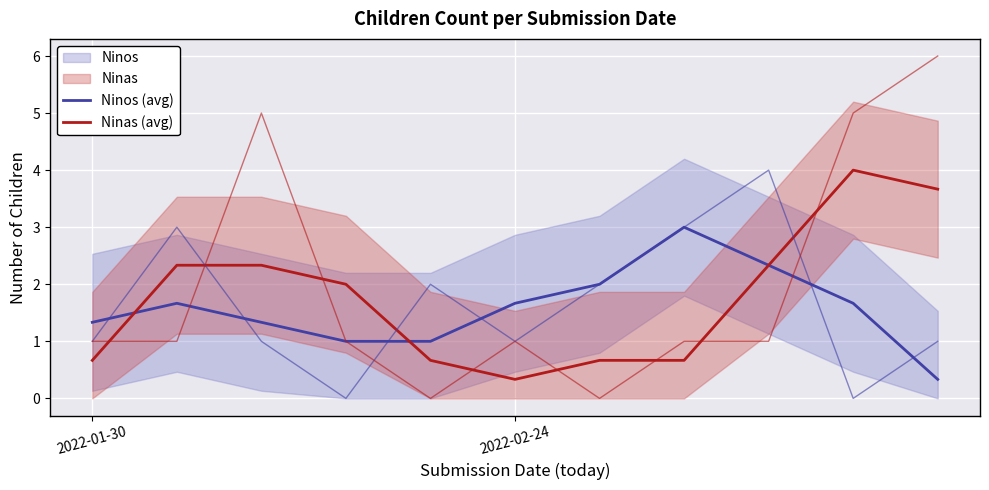

Rank the series by their average value, from highest to lowest.

Ninas (avg), Ninos (avg)